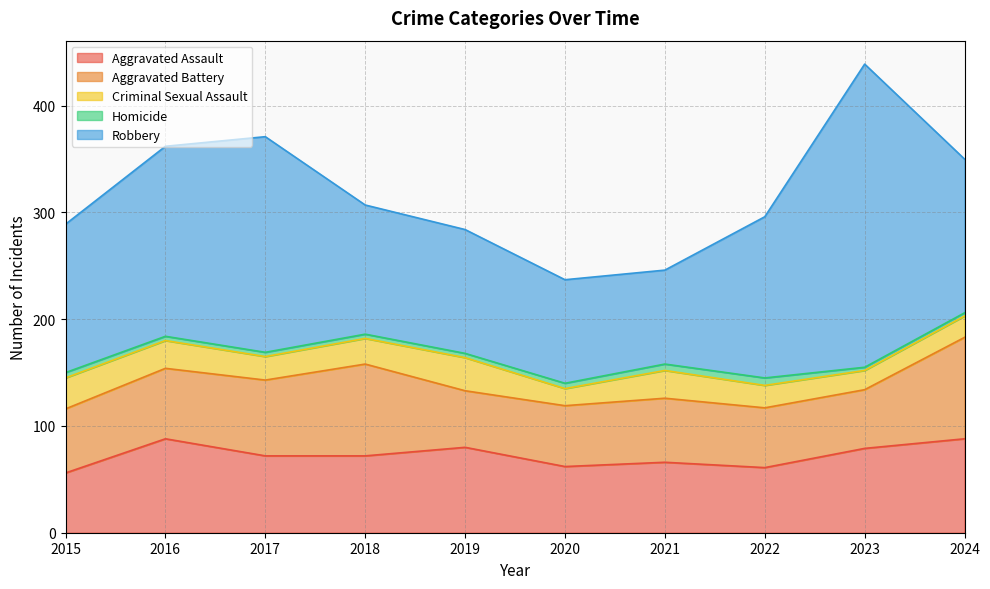

How many interior local valleys does the Robbery series have?

1